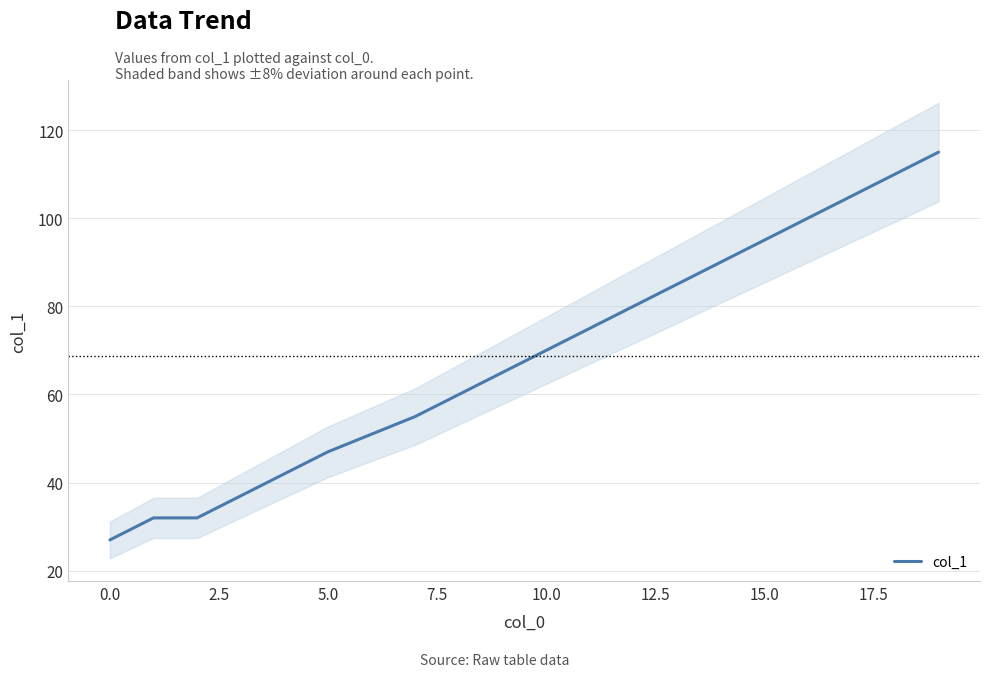

Reading left to right, what are all the values shown in this chart?

27	32	32	37	42	47	51	55	60	65	70	75	80	85	90	95	100	105	110	115